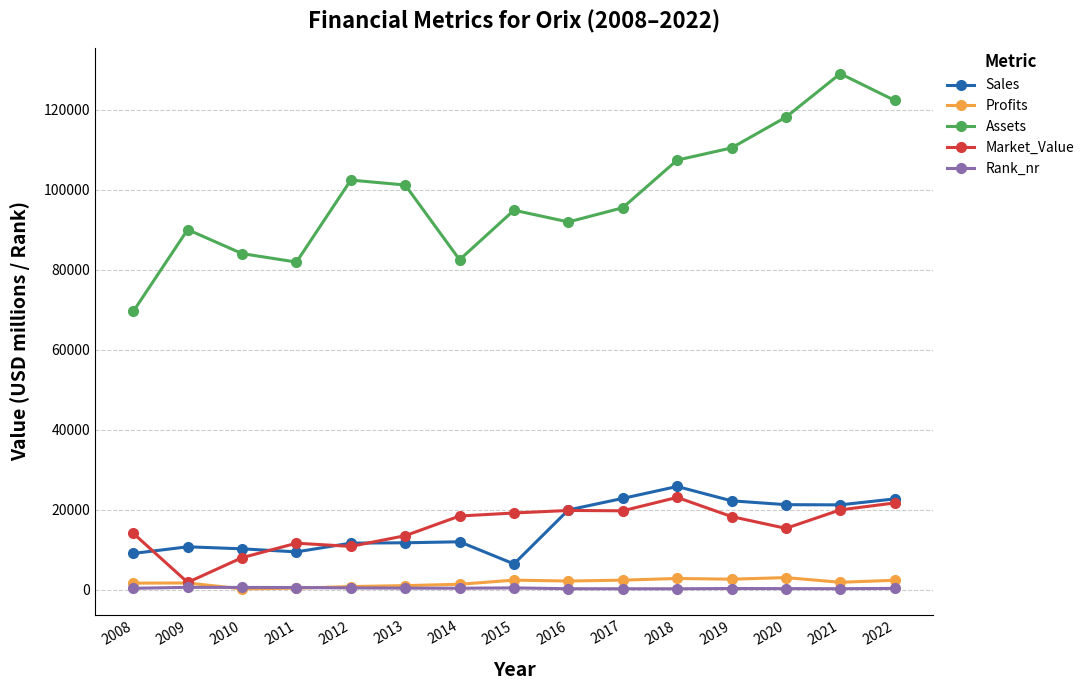

Between 2014 and 2022, which series saw the biggest shift?

Assets